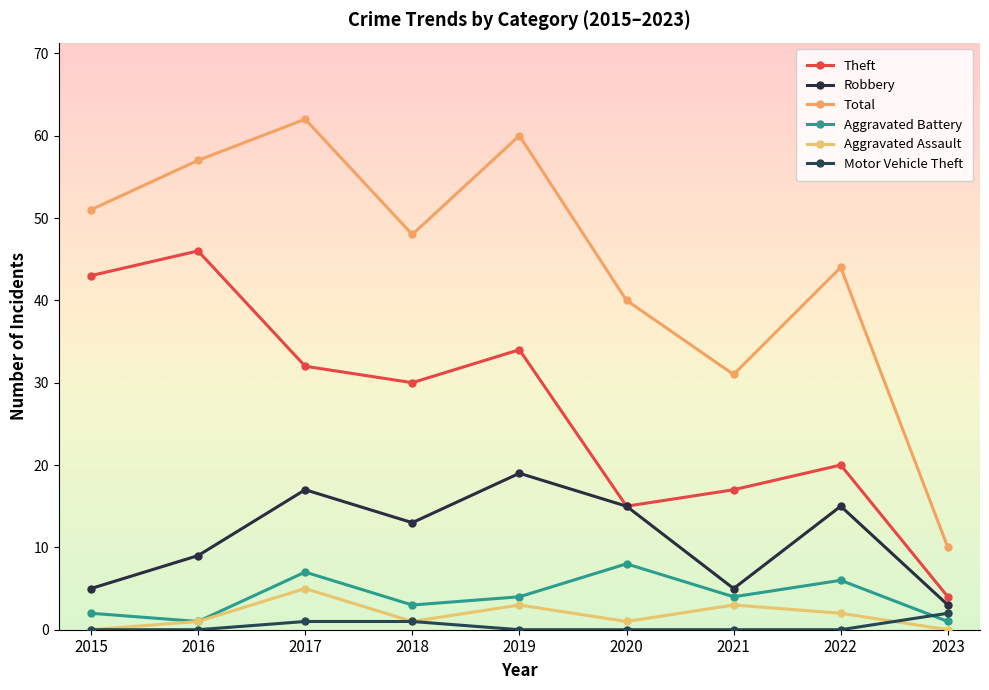

At which label does Theft first exceed 30?

2015